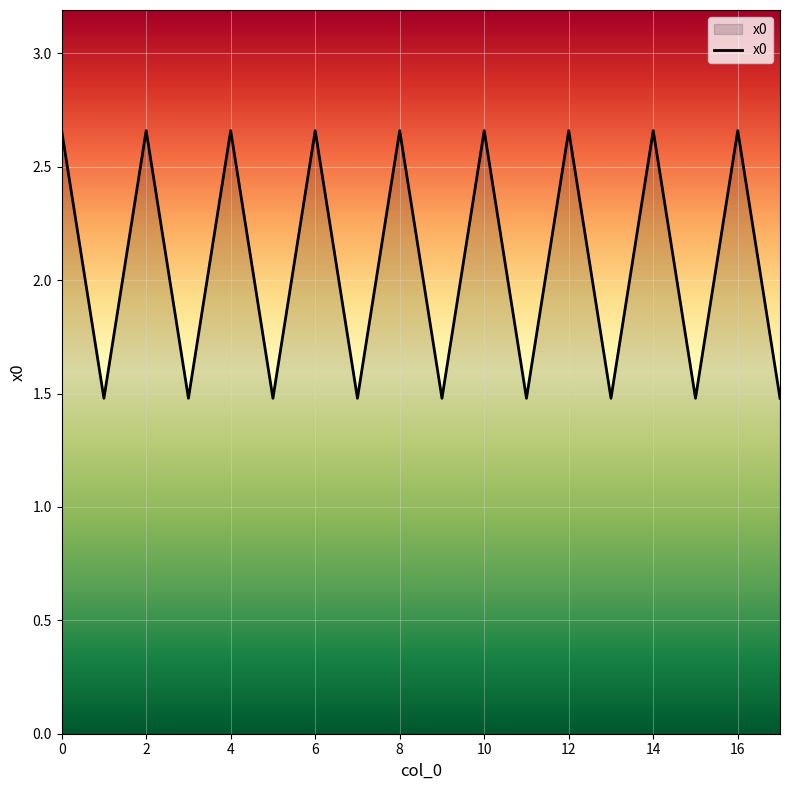

What is the minimum value shown in the chart?

1.5